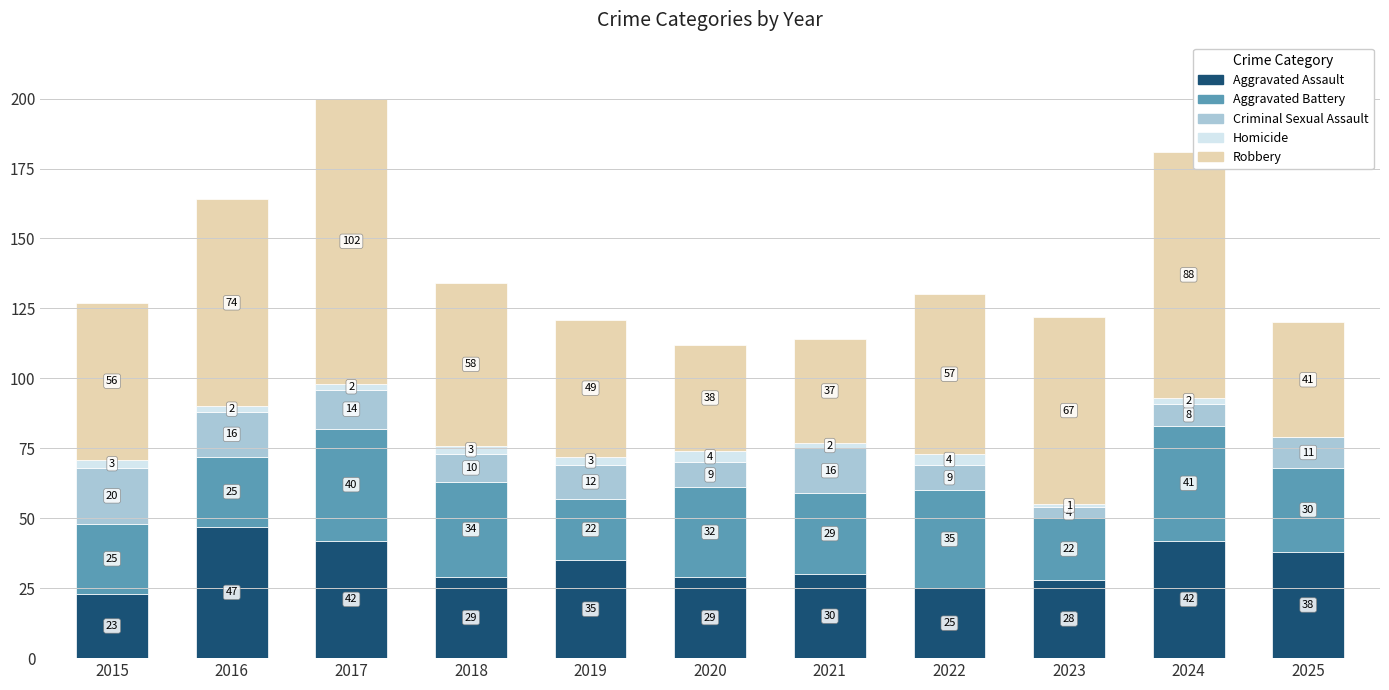

Which category has the highest value in the Aggravated Assault series?

2016